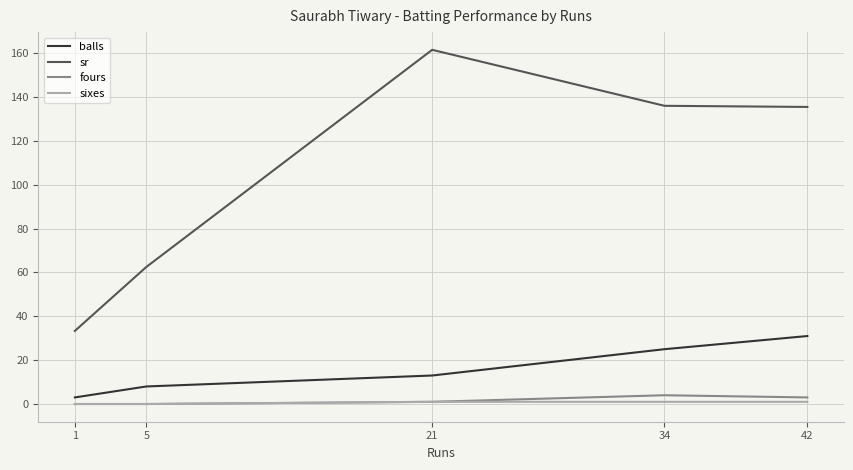

How many lines are shown in the chart?

4